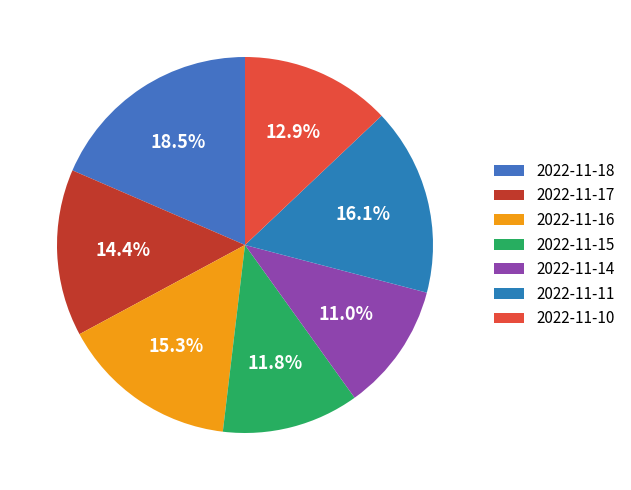

How many segments does this pie chart have?

7